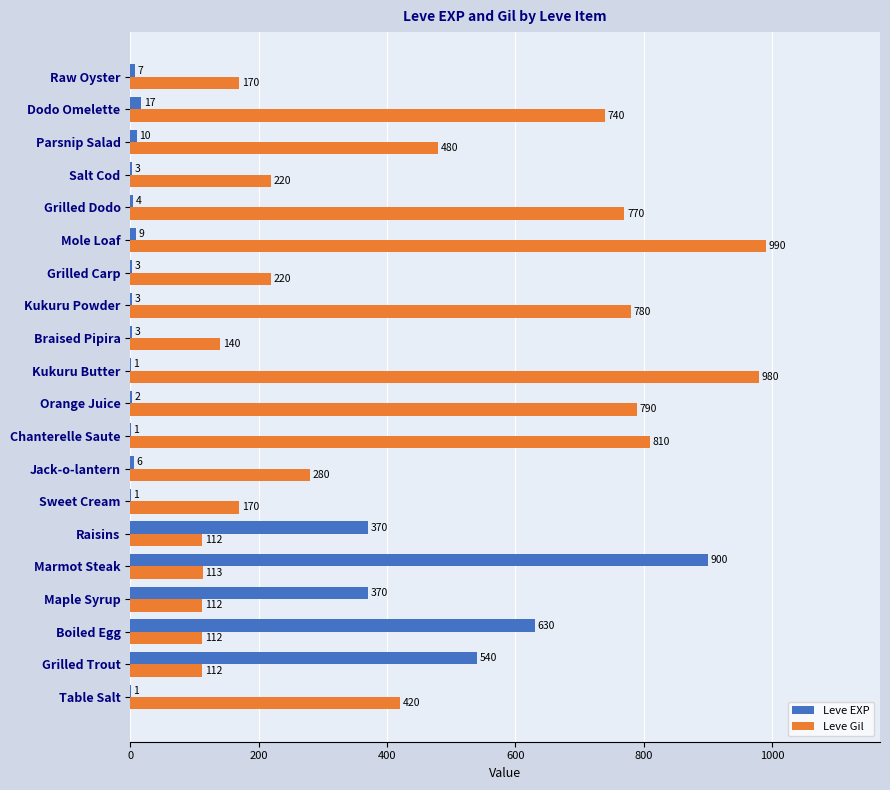

Where is Leve Gil nearest to the value 551?

Parsnip Salad